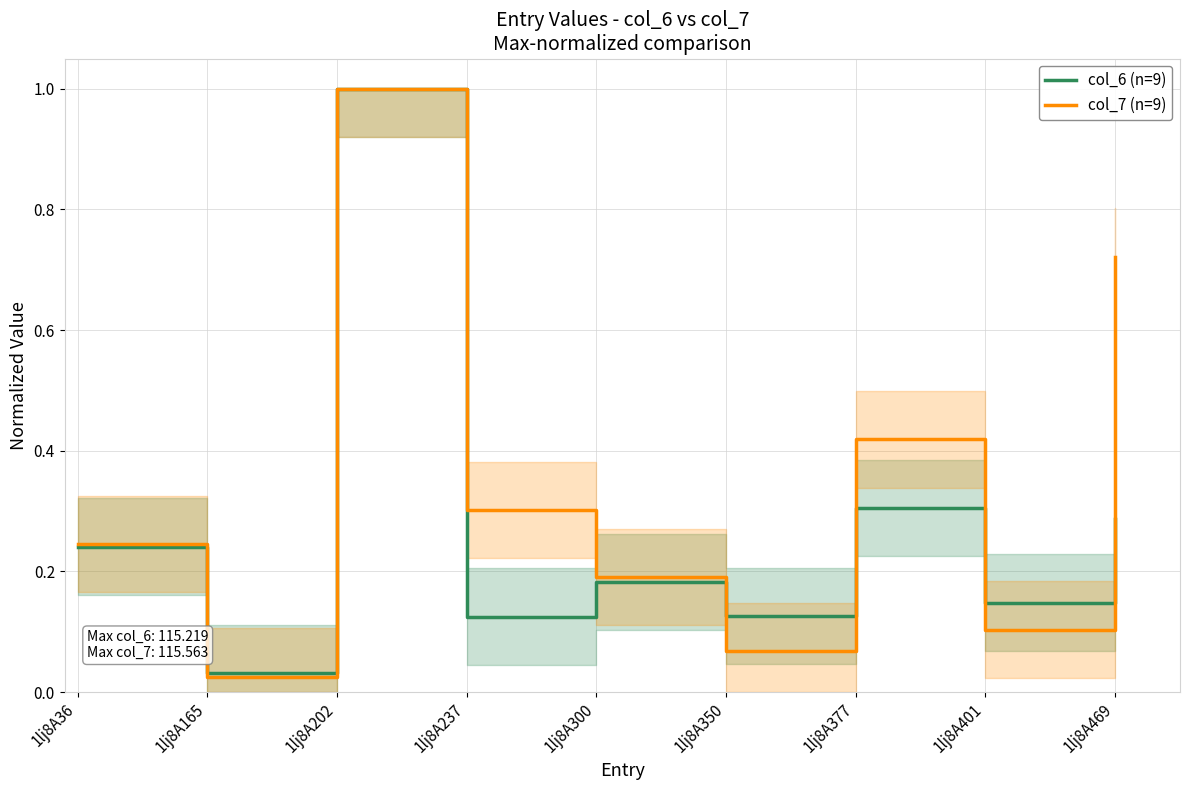

Reading left to right, transcribe all the data shown in this chart.

col_6 (n=9): 1lj8A36=0.2	1lj8A165=0.0	1lj8A202=1.0	1lj8A237=0.1	1lj8A300=0.2	1lj8A350=0.1	1lj8A377=0.3	1lj8A401=0.1	1lj8A469=0.3
col_7 (n=9): 1lj8A36=0.2	1lj8A165=0.0	1lj8A202=1.0	1lj8A237=0.3	1lj8A300=0.2	1lj8A350=0.1	1lj8A377=0.4	1lj8A401=0.1	1lj8A469=0.7